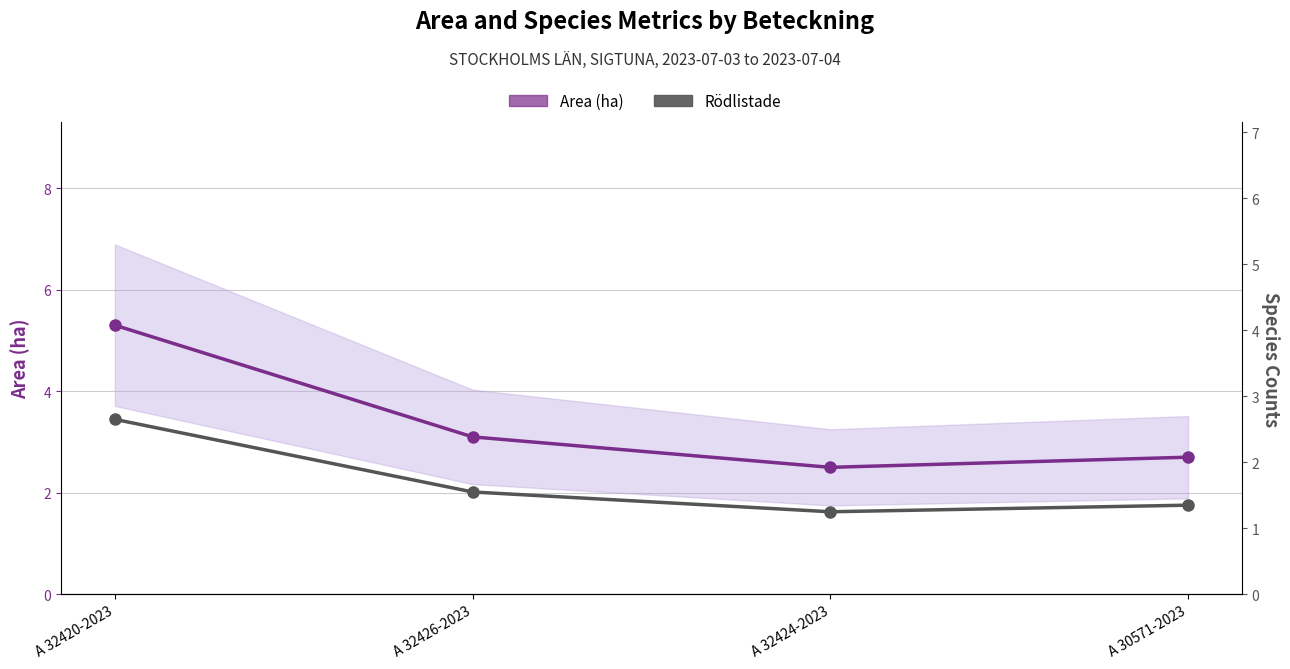

Which series has the largest range (max minus min)?

Area (ha)